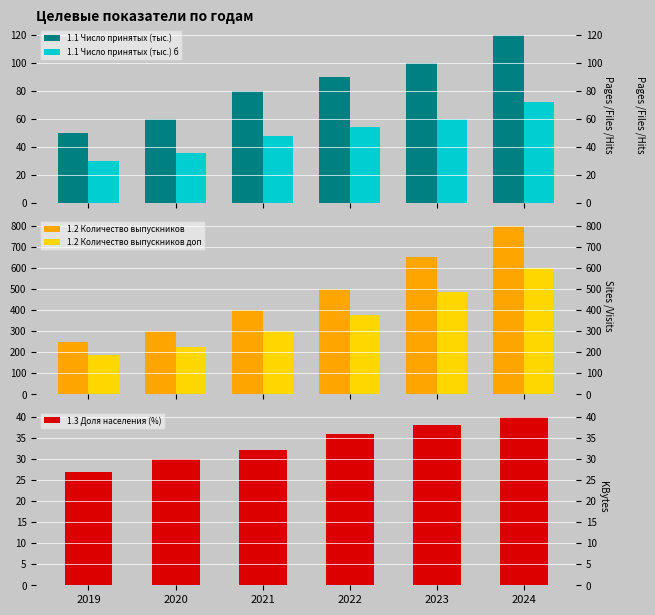

Reading left to right, what are all the values shown in this chart?

1.1 Число принятых (тыс.): 50.0	60.0	80.0	90.0	100.0	120.0
1.1 Число принятых (тыс.) б: 30.0	36.0	48.0	54.0	60.0	72.0
1.2 Количество выпускников: 250.0	300.0	400.0	500.0	650.0	800.0
1.2 Количество выпускников доп: 187.5	225.0	300.0	375.0	487.5	600.0
1.3 Доля населения (%): 27.0	30.0	32.0	36.0	38.0	40.0